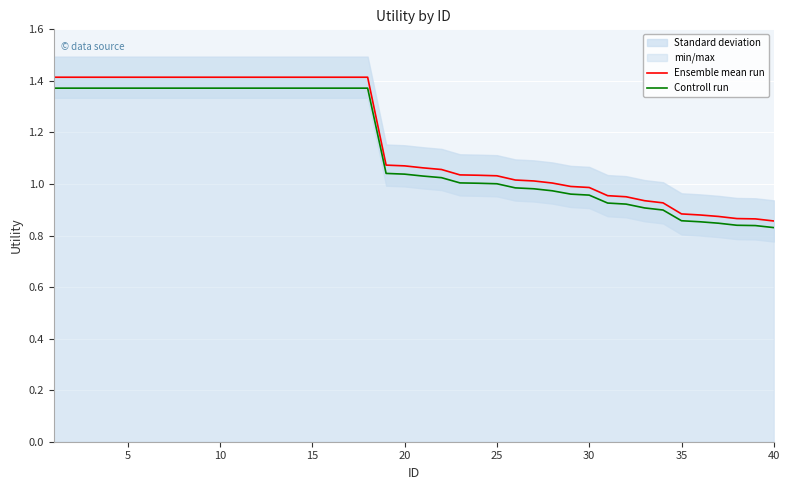

At 35, list the series in order from smallest to largest.

Controll run, Ensemble mean run